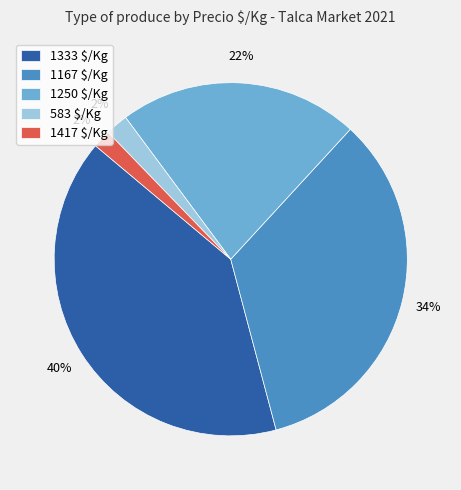

Which slice is the largest?

1333 $/Kg